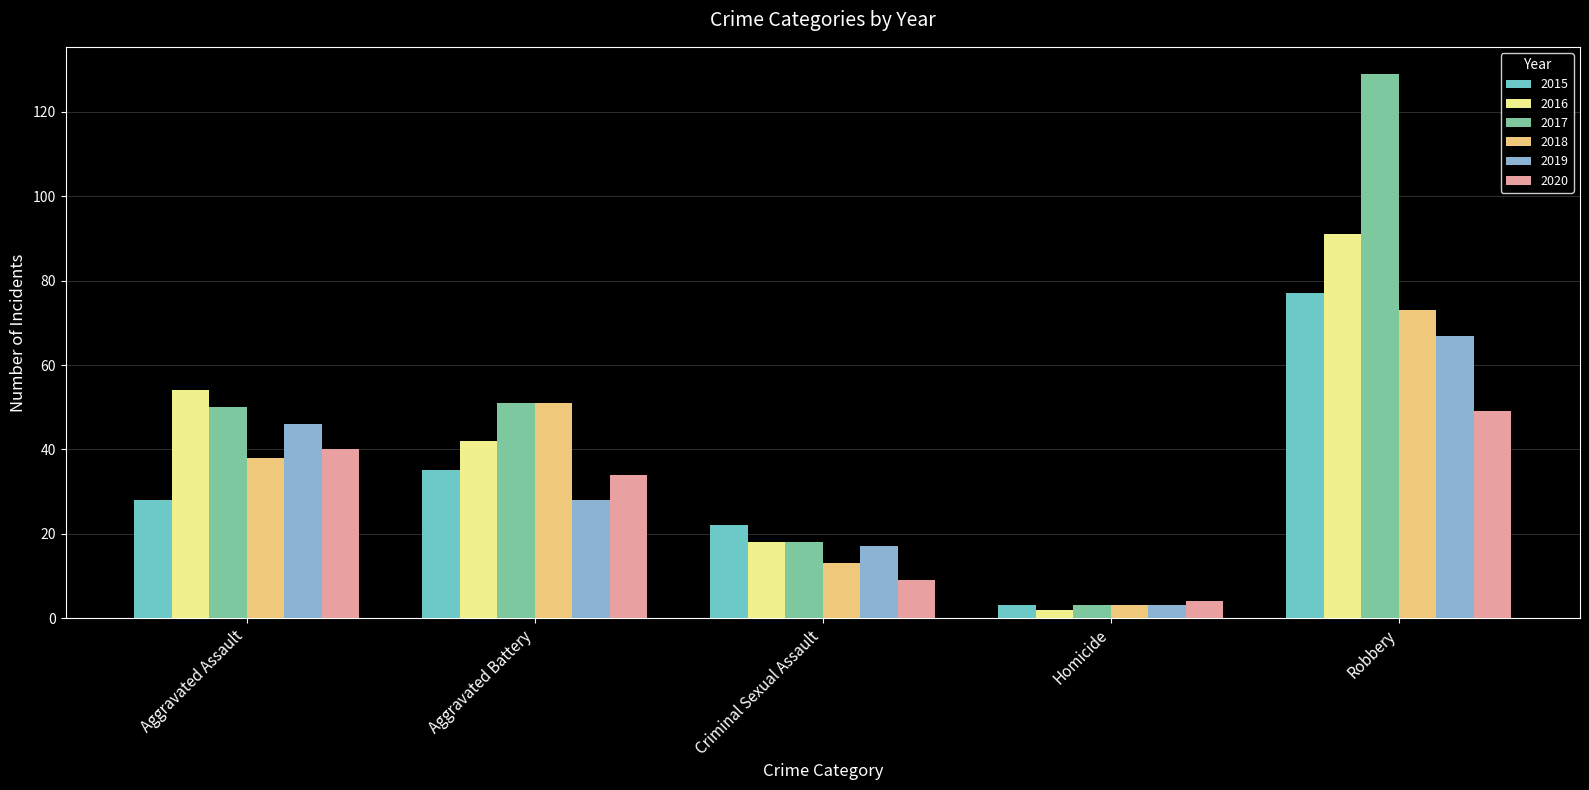

Reading left to right, transcribe all the data shown in this chart.

2015: 28	35	22	3	77
2016: 54	42	18	2	91
2017: 50	51	18	3	129
2018: 38	51	13	3	73
2019: 46	28	17	3	67
2020: 40	34	9	4	49